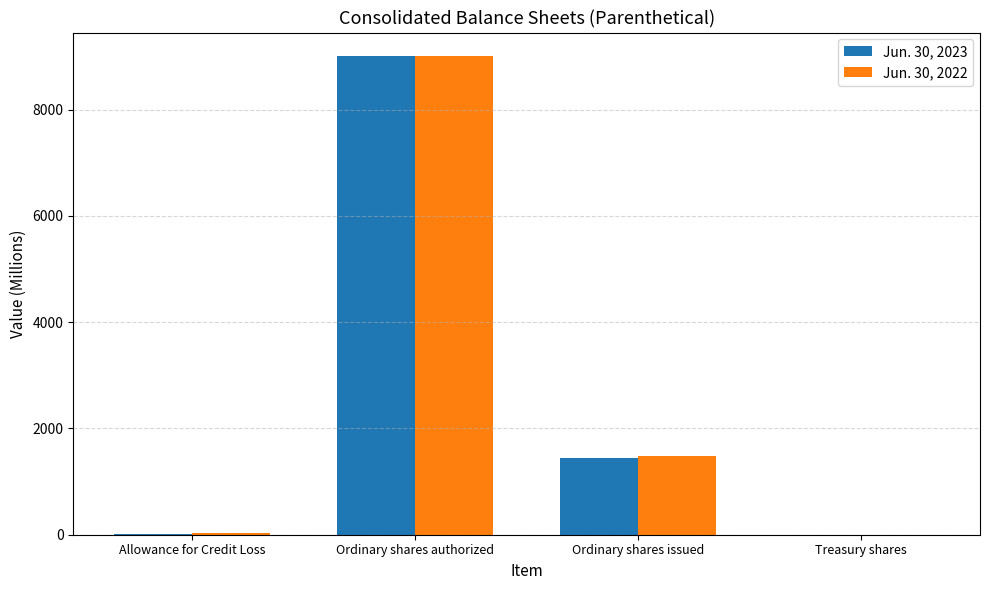

What is the sum of the Jun. 30, 2023 values at Treasury shares and Allowance for Credit Loss?

22